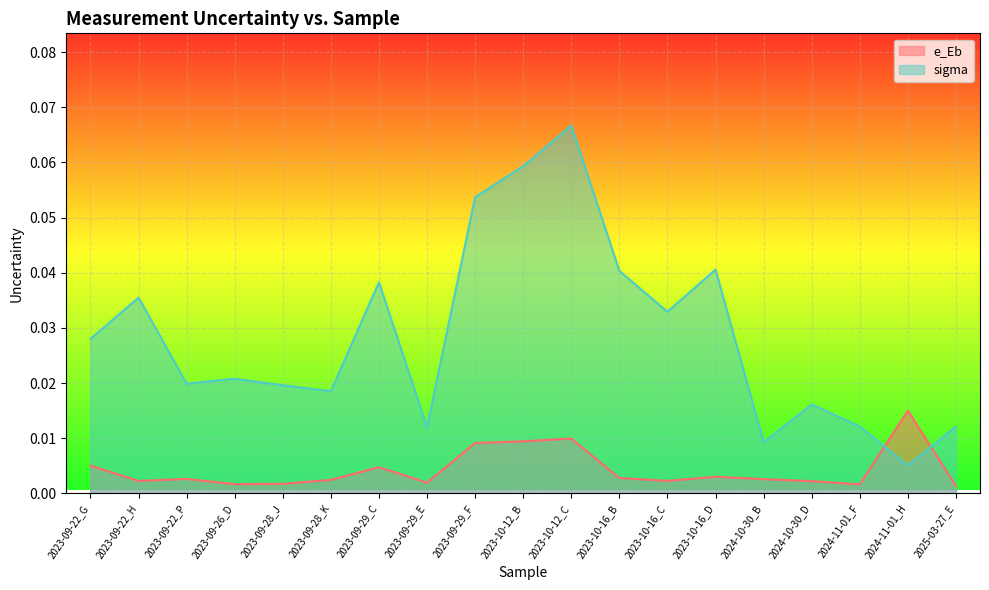

How many lines are shown in the chart?

2